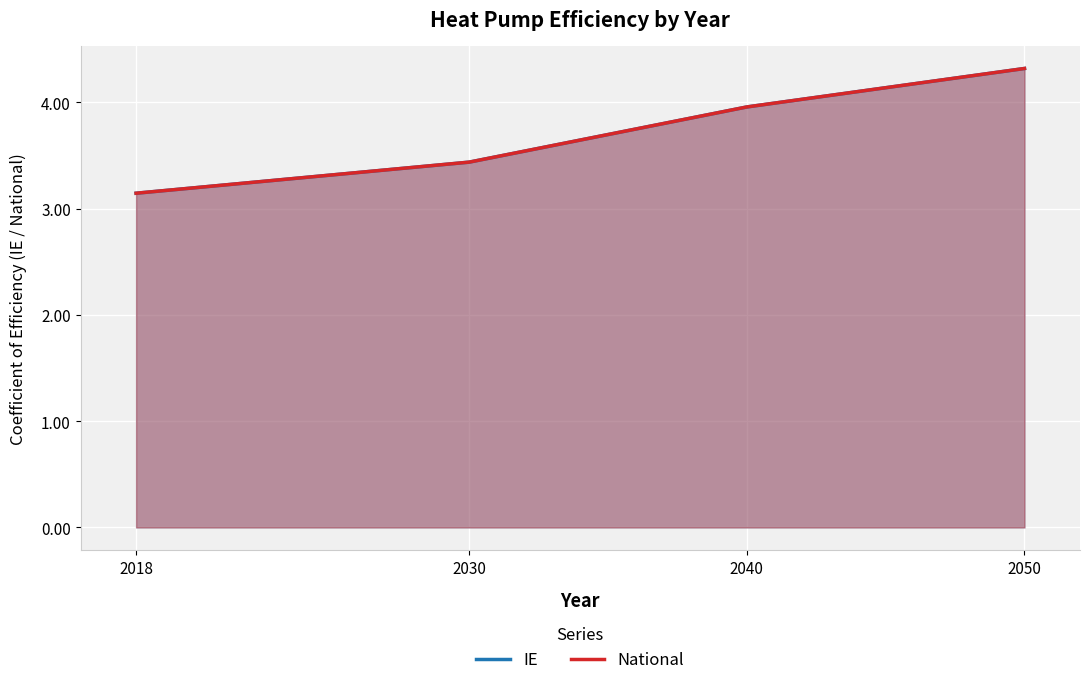

What value does the IE series have at 2040?

4.0